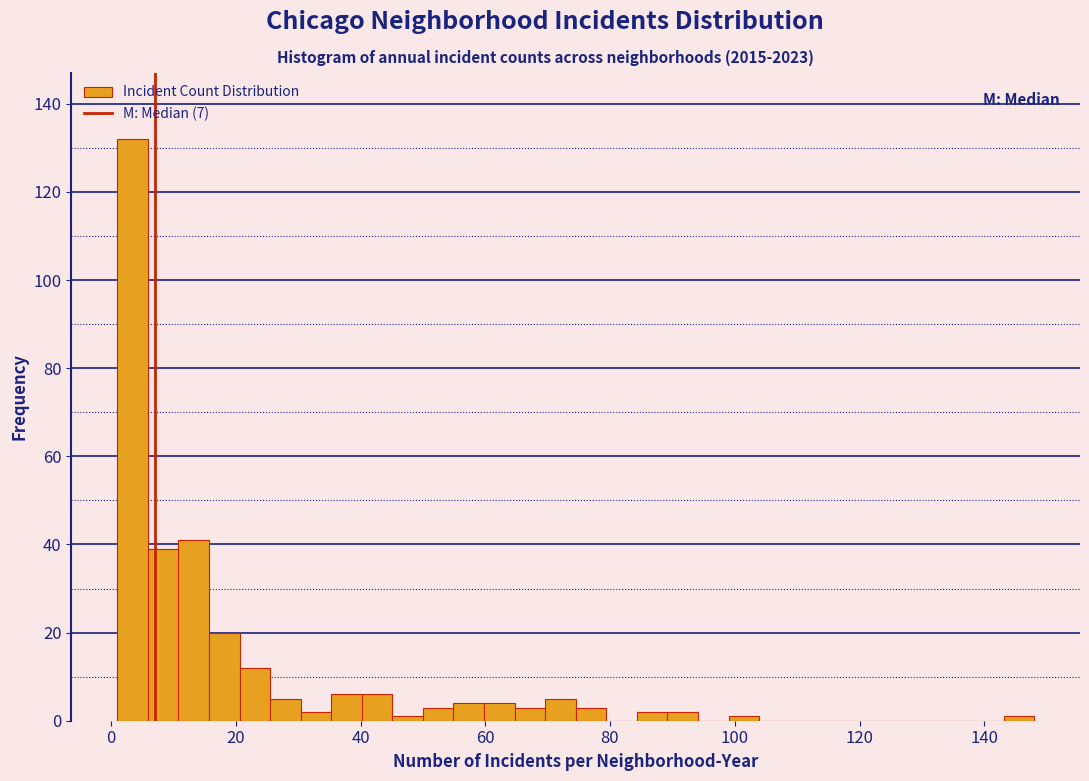

Around what value on the x-axis is the tallest bar? Give the approximate position of its centre, as read against the axis.

4